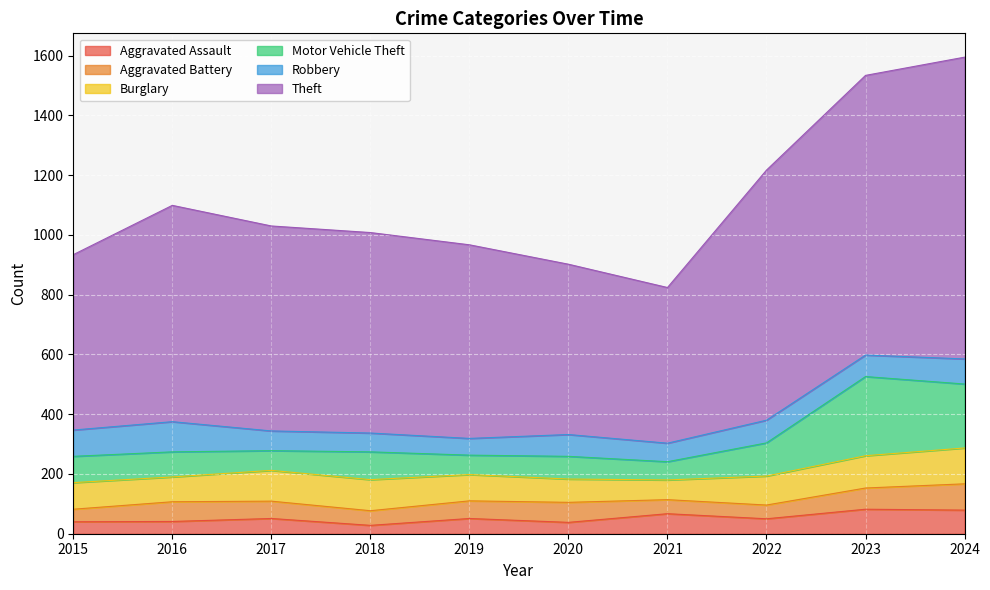

Where does the Aggravated Assault series first go above 51?

2021